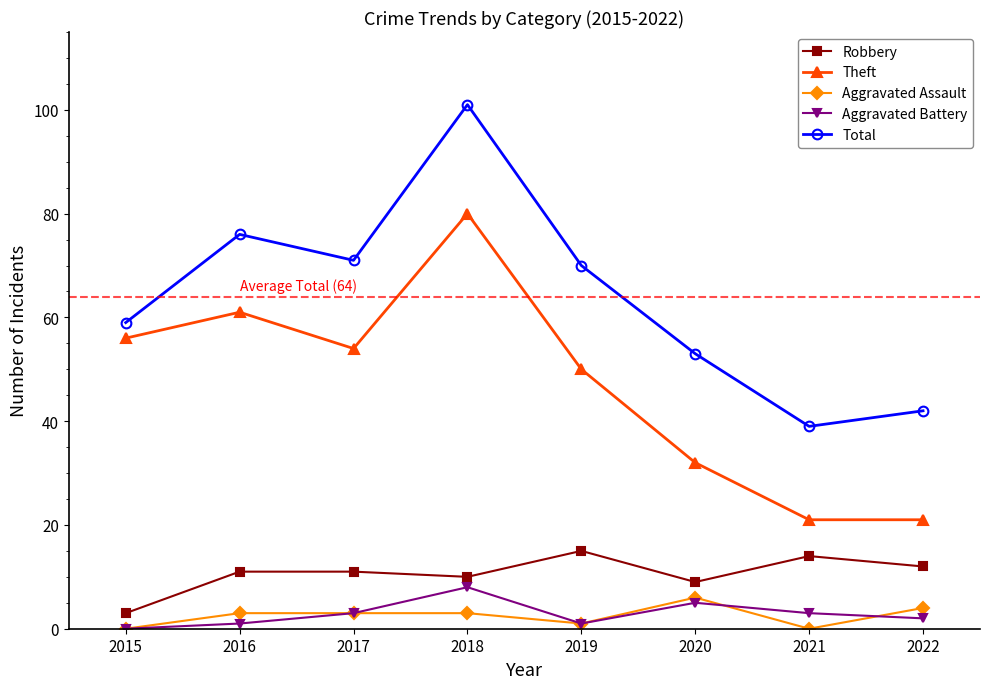

The Aggravated Assault series shows 6 at 2020. True or false?

True